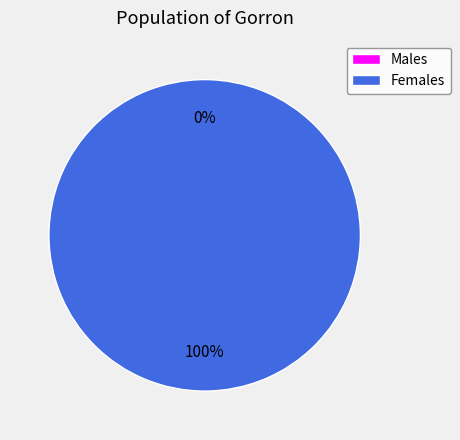

What is the total percentage of 1596889455 and 1583775073?

100.0%